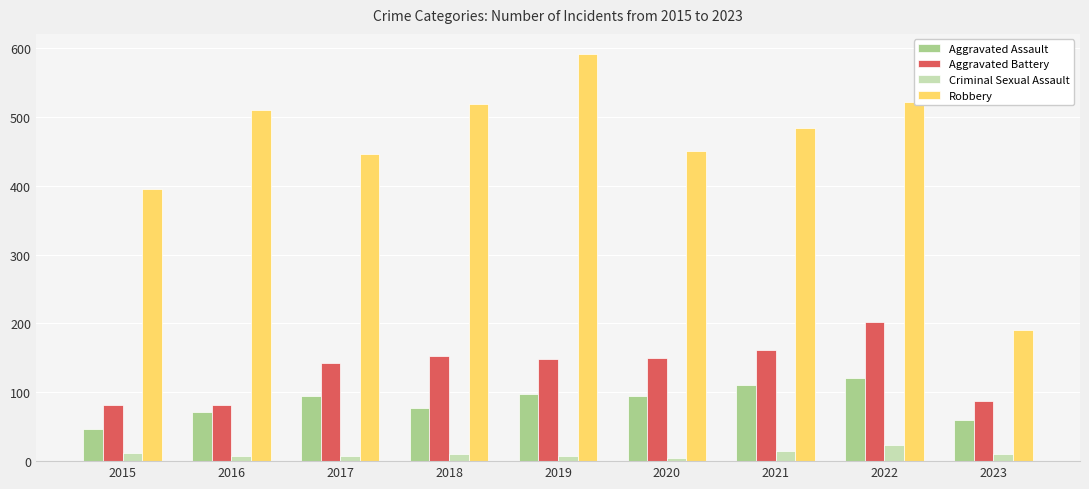

Is the value of Robbery at 2017 greater than the value of Aggravated Battery at 2020?

Yes